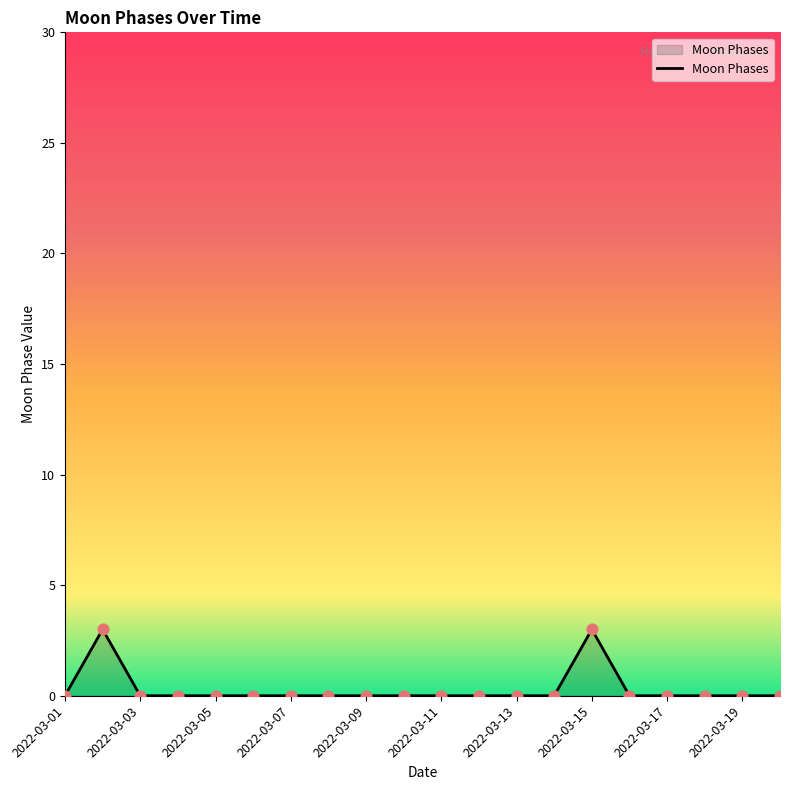

What is the difference between the maximum and minimum values?

3